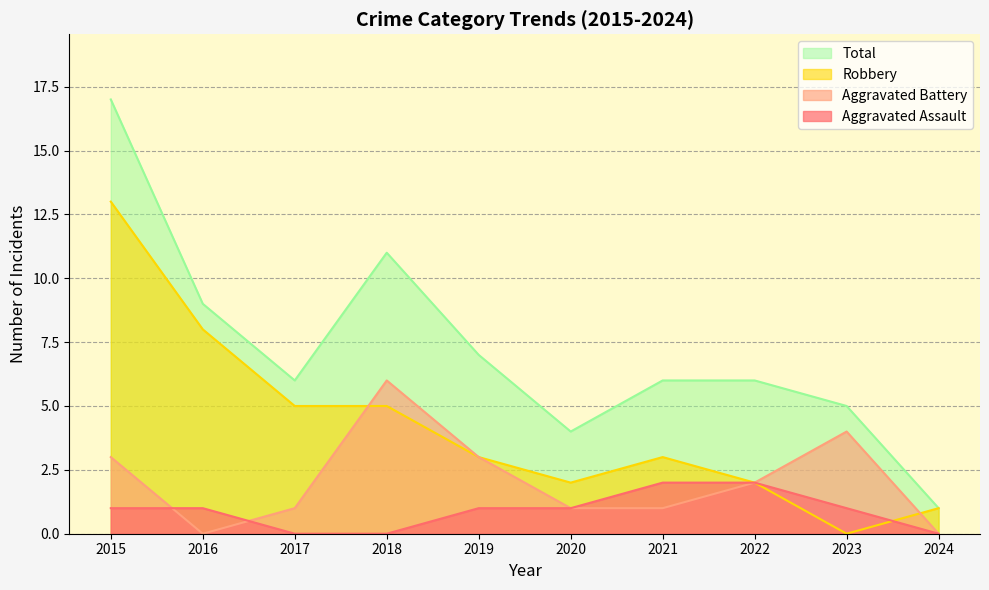

What is the difference between the second highest and second lowest values in the Aggravated Assault series?

2